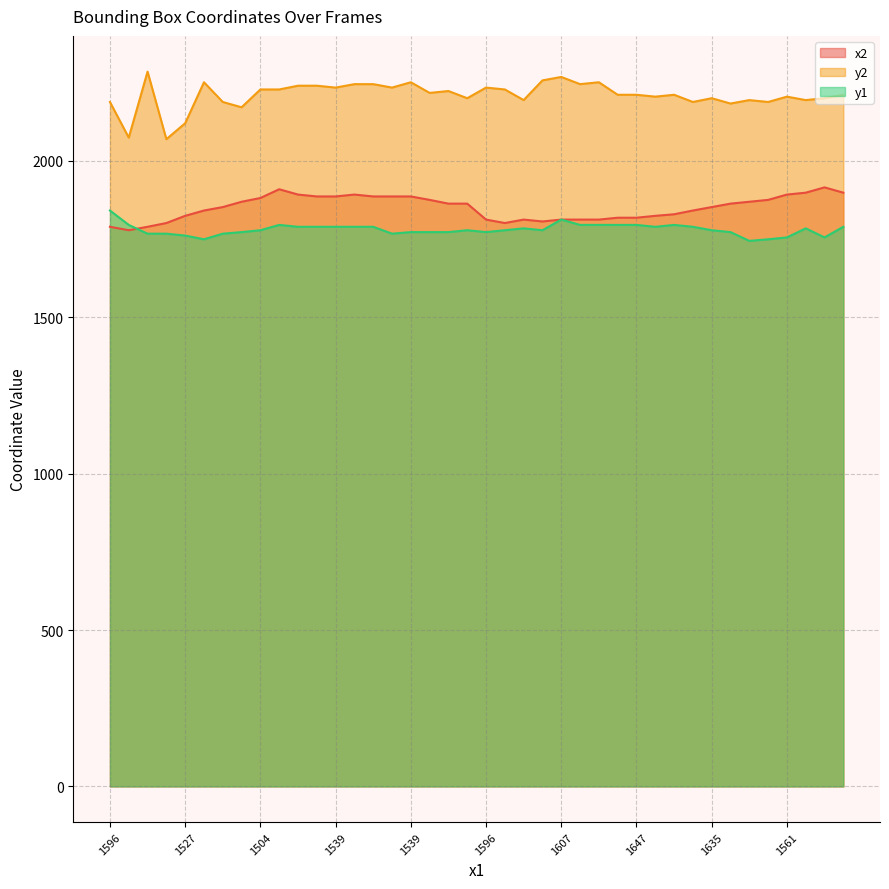

Which series has the largest total across all categories?

y2